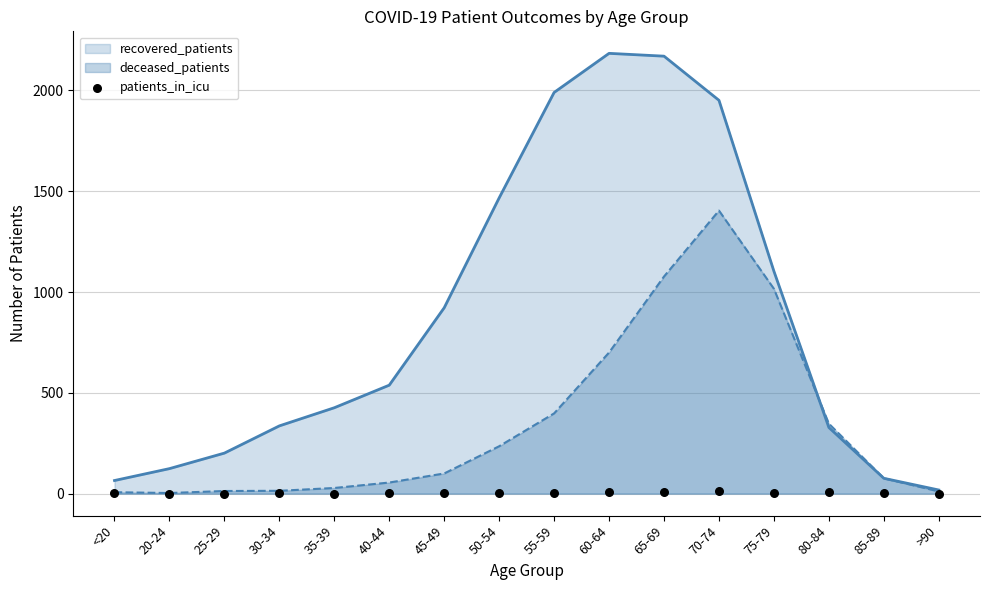

What is the maximum value for recovered_patients?

2184